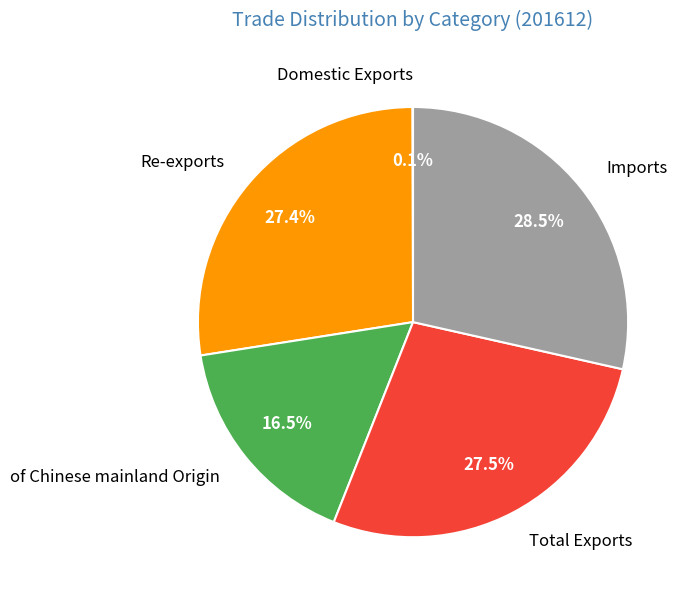

Is there a majority slice in this chart?

No